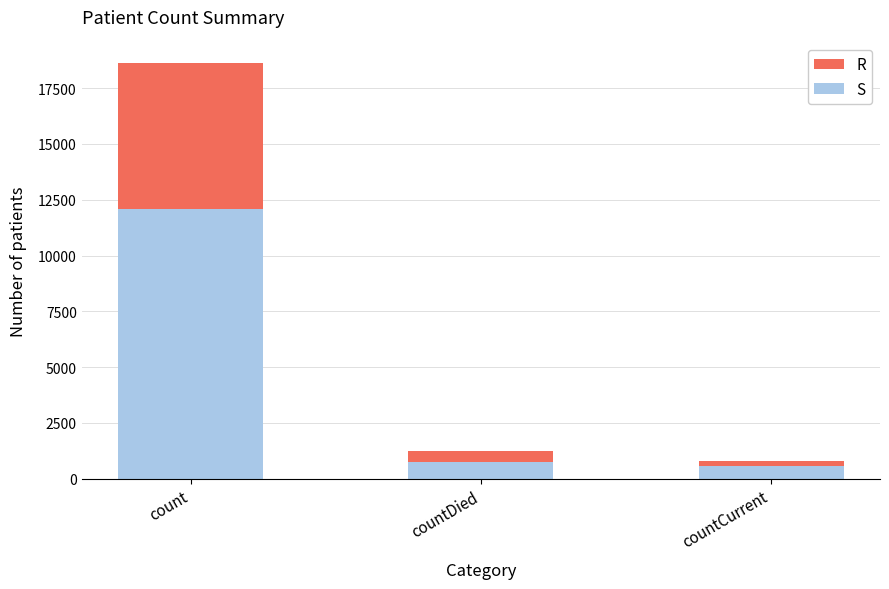

Which category has the highest value in the S series?

count